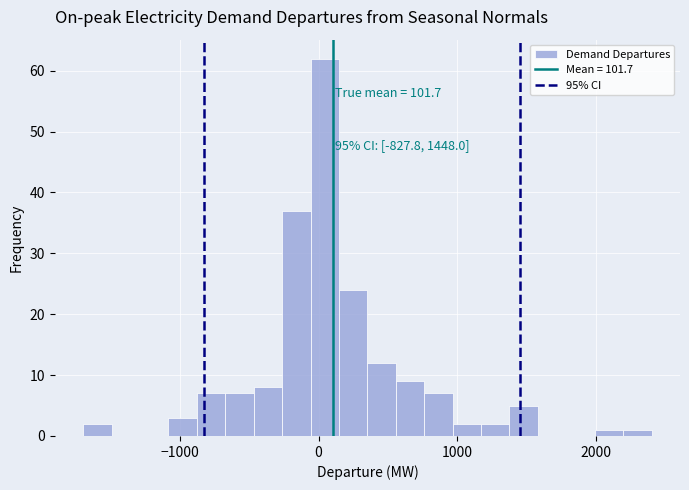

Around what value on the x-axis is the tallest bar? Give the approximate position of its centre, as read against the axis.

0